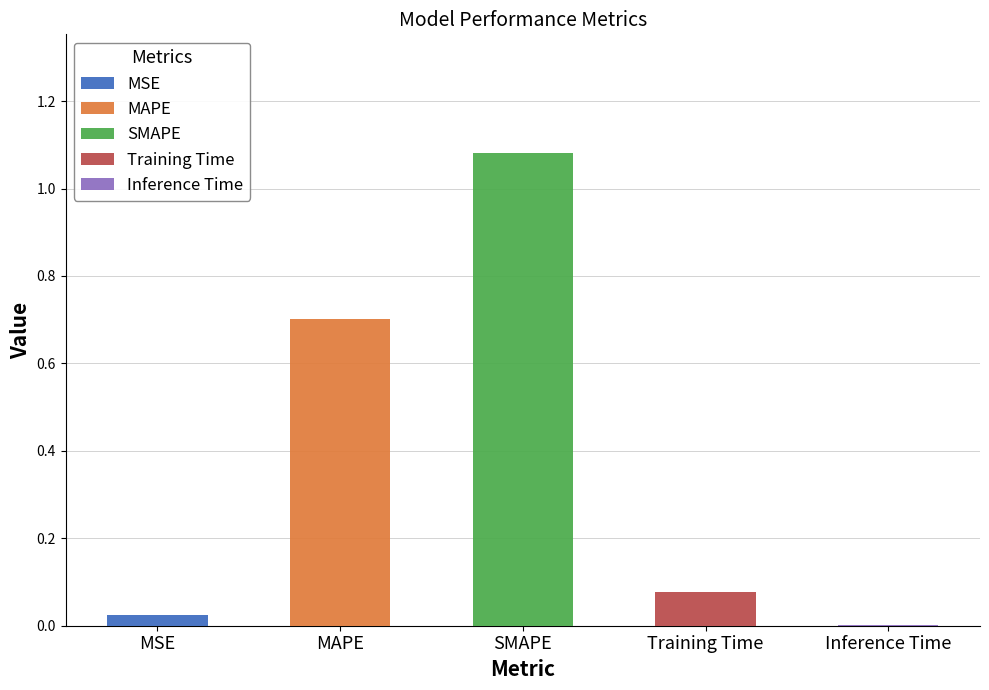

Reading left to right, list all the values displayed in this chart.

0.0	0.7	1.1	0.1	0.0